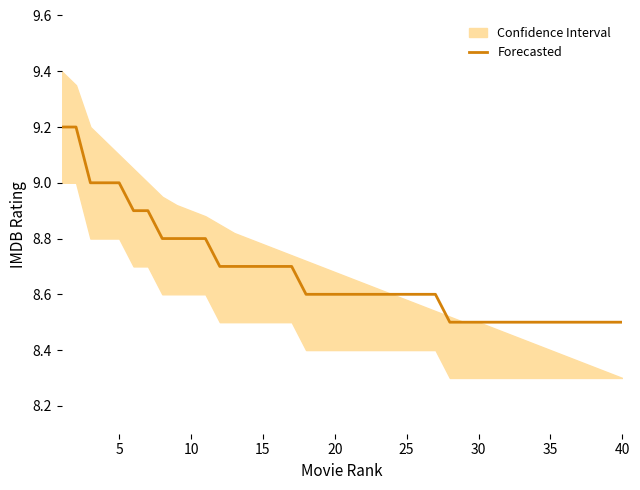

What is the minimum value for Forecasted?

8.5